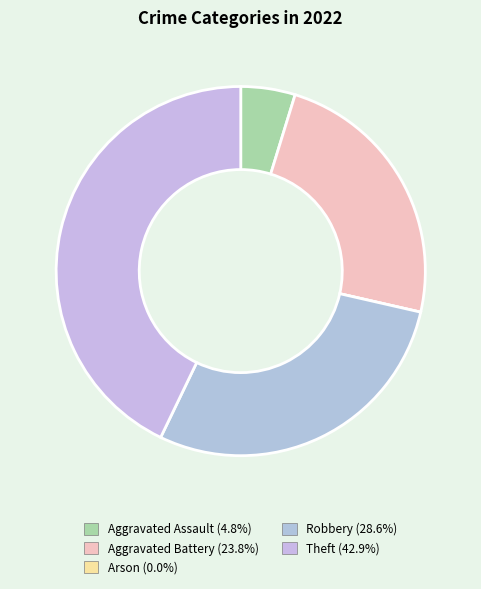

To the nearest percent, what percentage of the pie is Theft?

43%